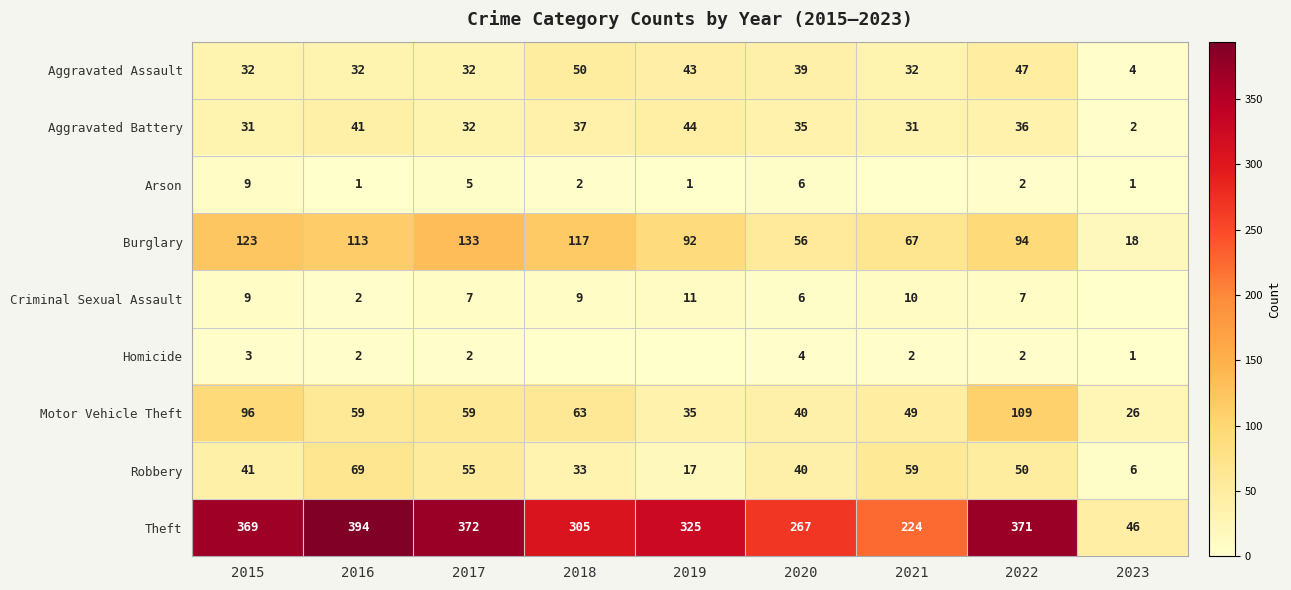

At which category is the sum across all series the highest?

2022